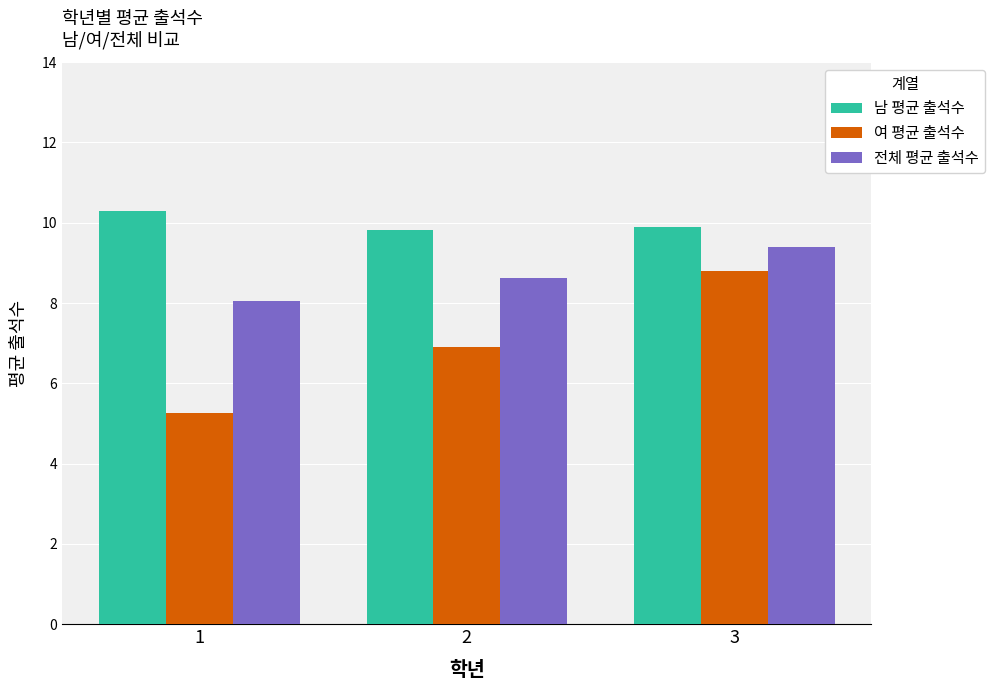

Is it true that 남 평균 출석수 equals 5.5 at 3?

False